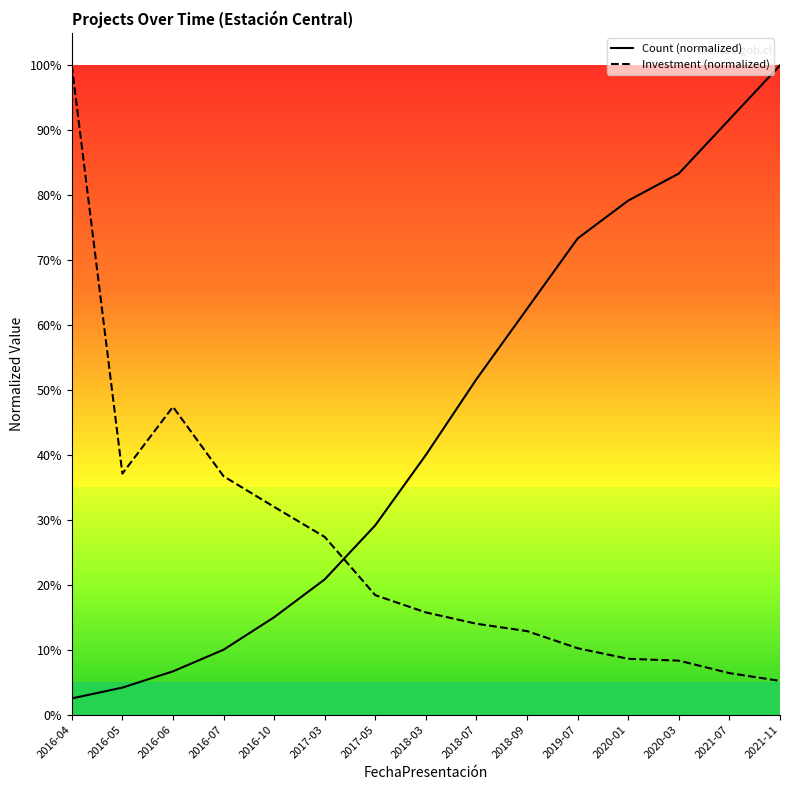

Reading left to right, list all the values displayed in this chart.

Count (normalized): 2016-04=0.0	2016-05=0.0	2016-06=0.1	2016-07=0.1	2016-10=0.1	2017-03=0.2	2017-05=0.3	2018-03=0.4	2018-07=0.5	2018-09=0.6	2019-07=0.7	2020-01=0.8	2020-03=0.8	2021-07=0.9	2021-11=1.0
Investment (normalized): 2016-04=1.0	2016-05=0.4	2016-06=0.5	2016-07=0.4	2016-10=0.3	2017-03=0.3	2017-05=0.2	2018-03=0.2	2018-07=0.1	2018-09=0.1	2019-07=0.1	2020-01=0.1	2020-03=0.1	2021-07=0.1	2021-11=0.1